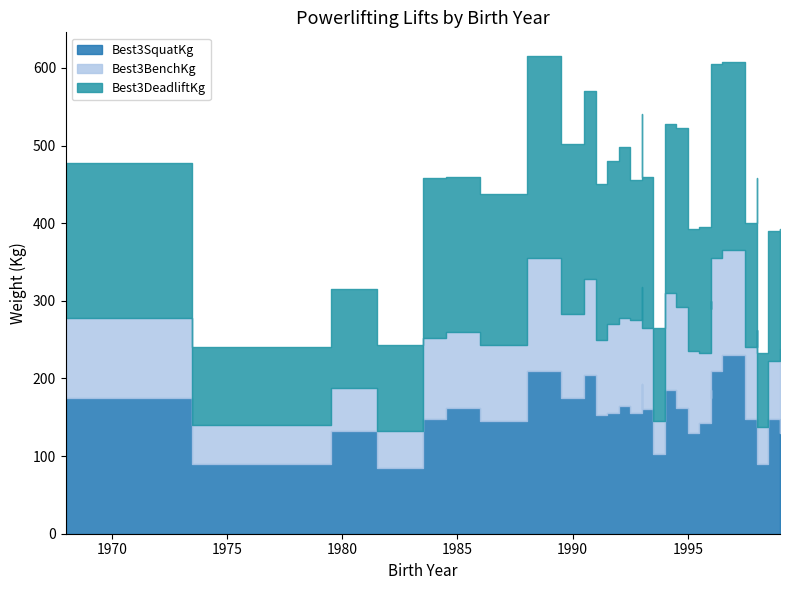

Between 1993 and 1995, which series saw the biggest shift?

Best3DeadliftKg